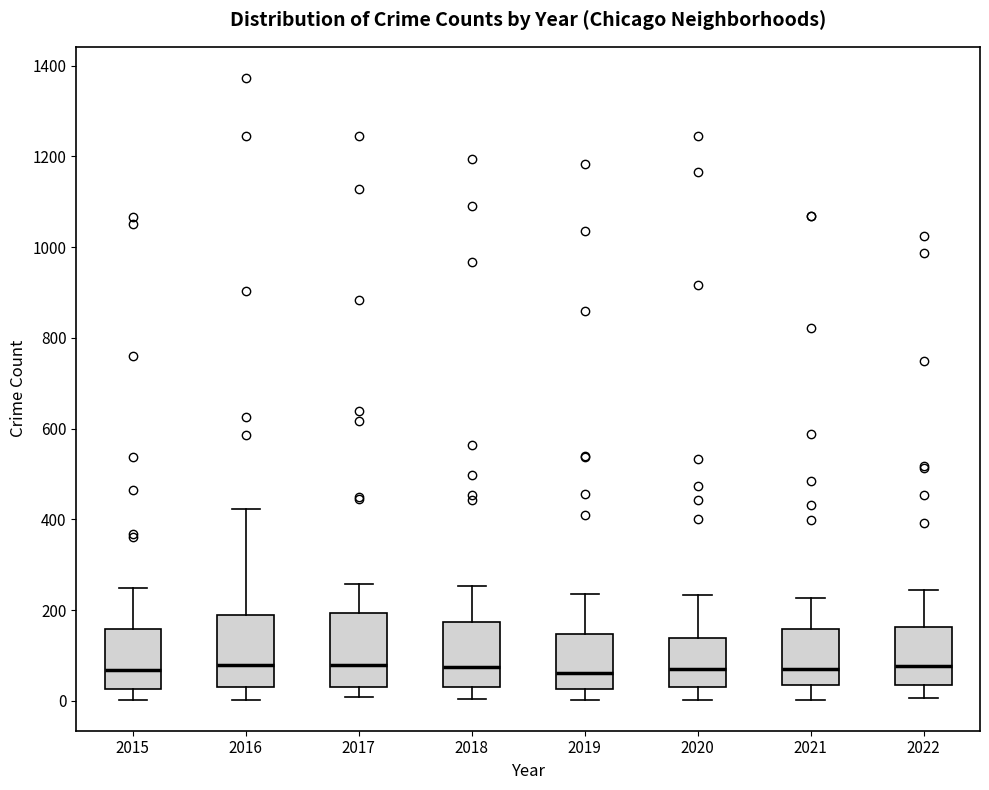

Where does the upper whisker of the box at x = 2017 end on the y-axis? The values are not printed on the chart, so give them approximately, as read against the axis.

260